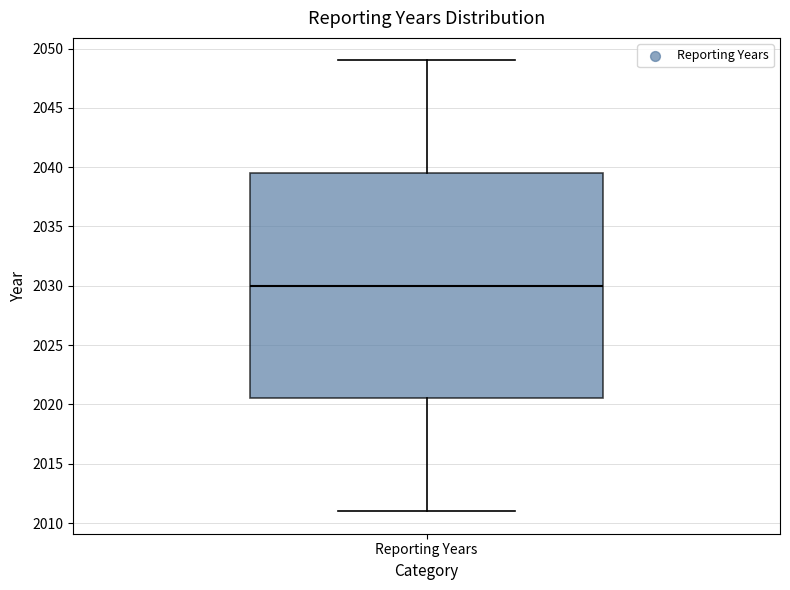

Read this box plot against the y-axis: the position of the median line, the range covered by the box, and the ends of both whiskers. The values are not printed on the chart, so give them approximately, as read against the axis.

median 2030.0, box 2020.5 to 2039.5, whiskers 2011.0 to 2049.0